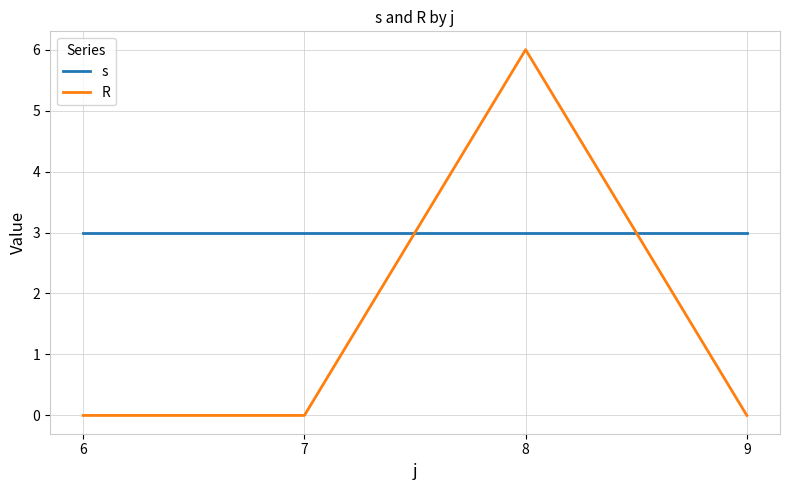

Read the s value at 8.

3